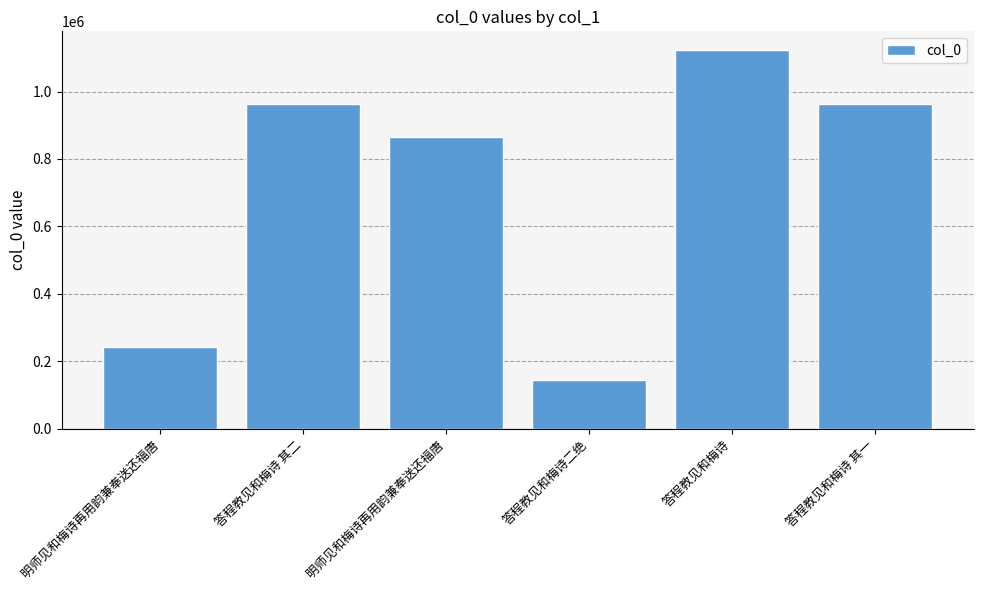

What is the minimum value shown in the chart?

144461